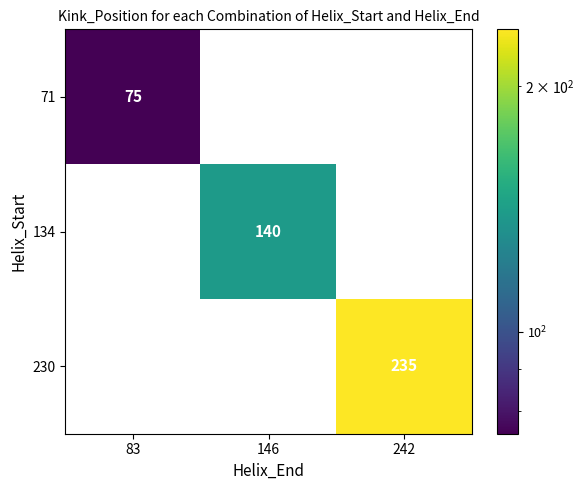

True or false: 134 has a value of 140 at 146.

True